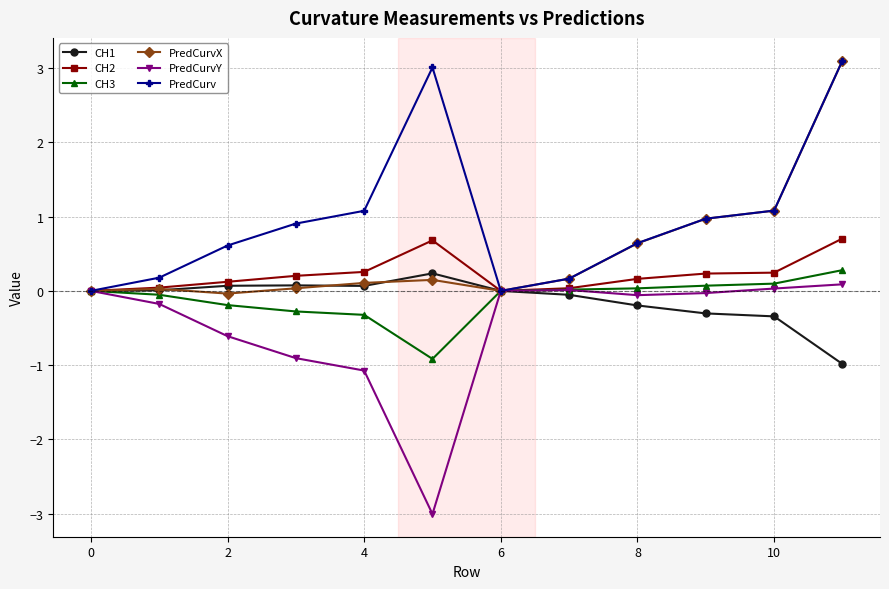

Which series has the largest total across all categories?

PredCurv